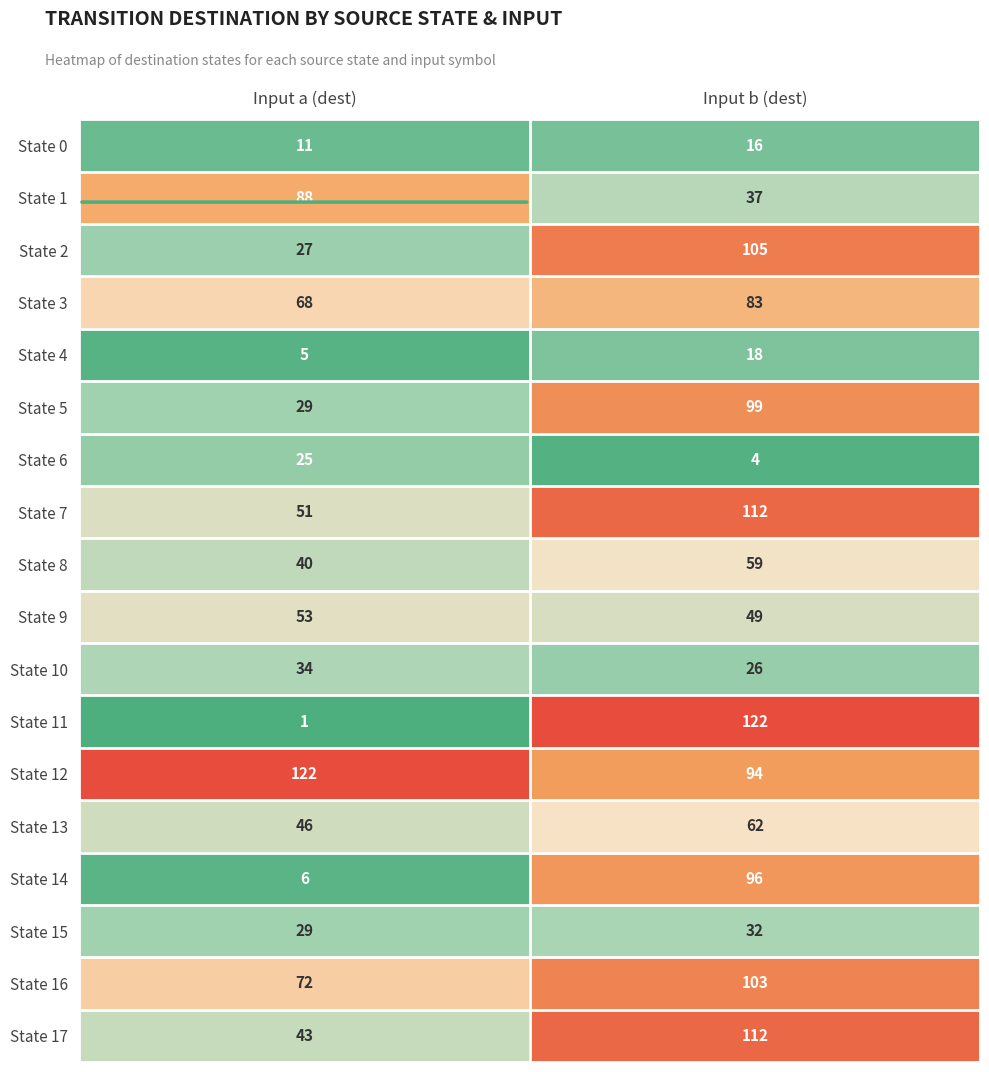

Read the State 14 value at Input b (dest).

96